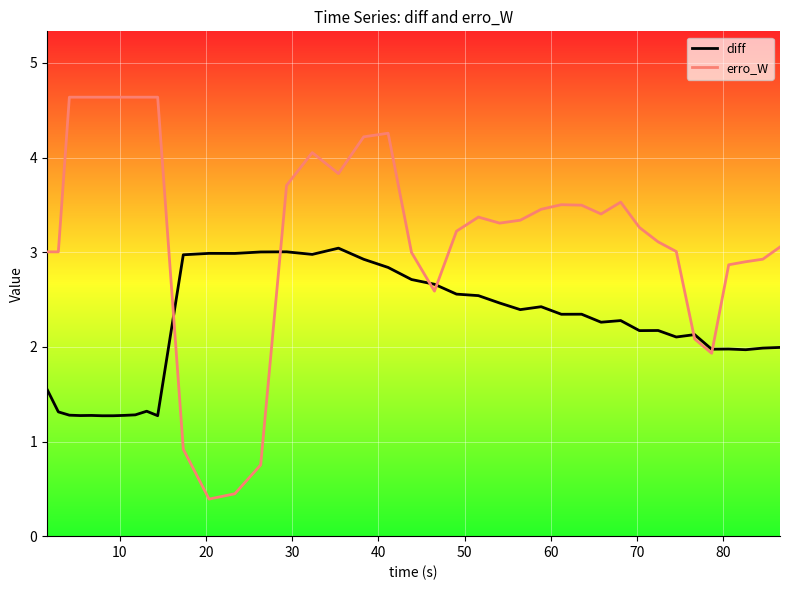

What is the average value of the erro_W series?

3.3